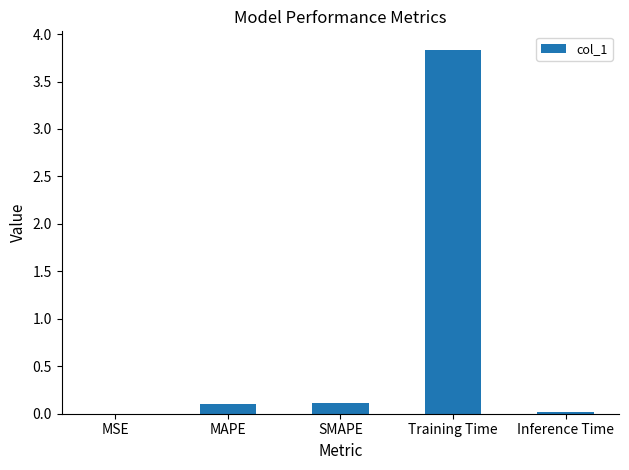

Is it true that the value at Inference Time is 0.0?

True